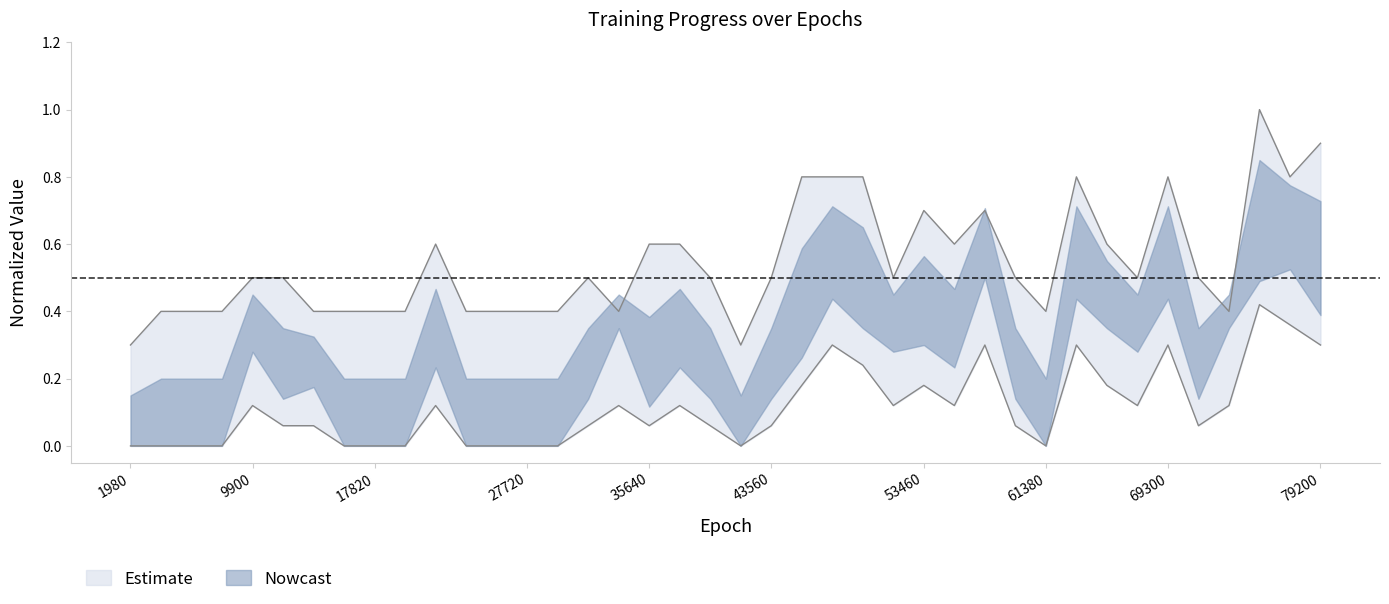

True or false: success_count and reset_count intersect in this chart.

False